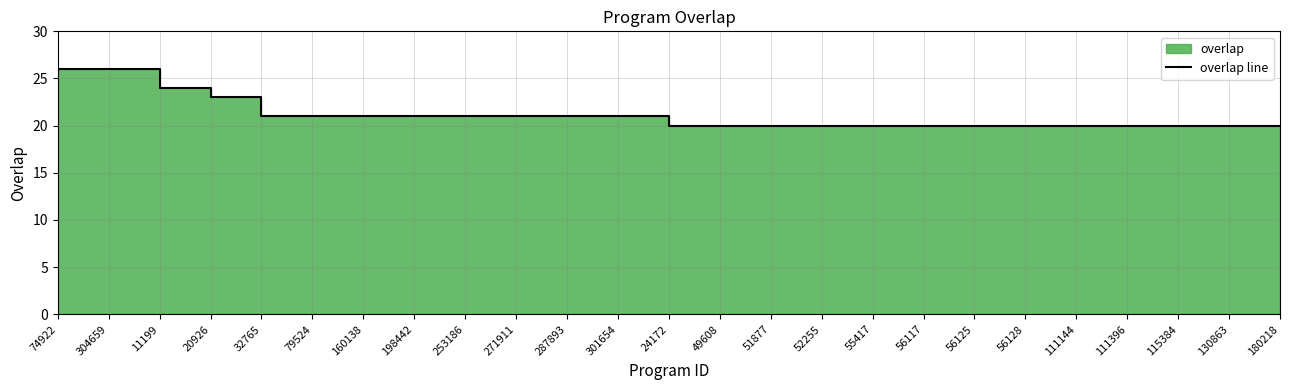

True or false: the data has more than 2 interior local peaks.

False